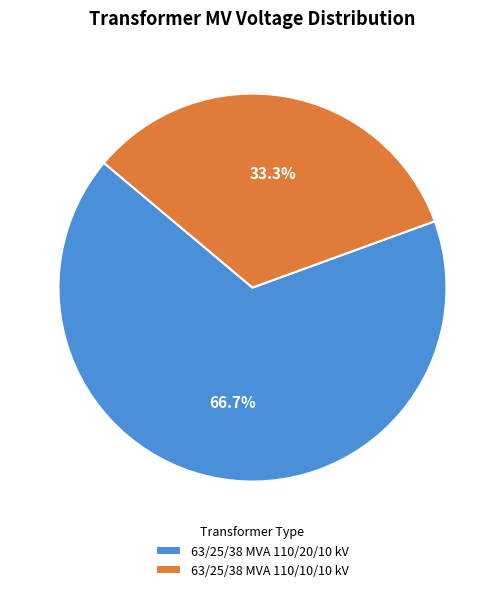

What is the total percentage of 63/25/38 MVA 110/10/10 kV and 63/25/38 MVA 110/20/10 kV?

100.0%